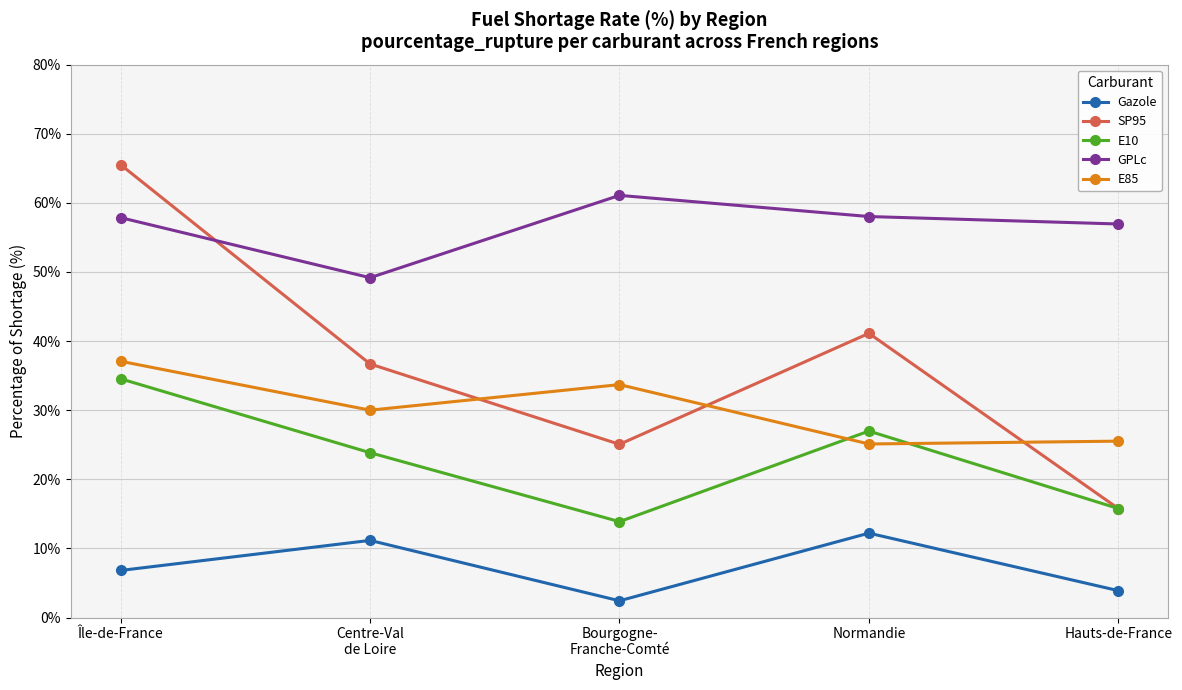

What is the value of the E85 point at the 5th from the left?

25.5